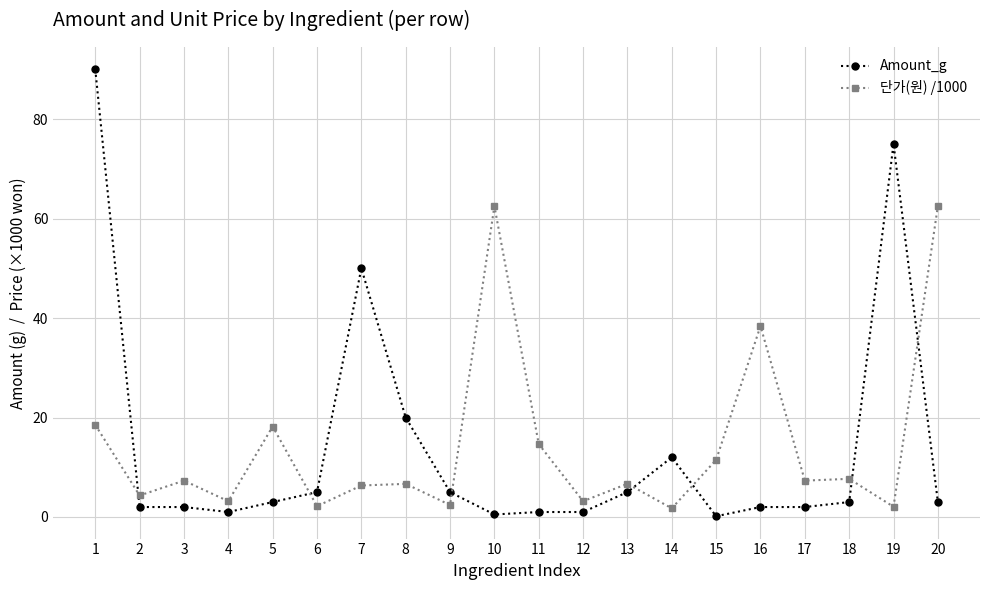

List the series in order of their peak value, highest first.

Amount_g, 단가(원) /1000